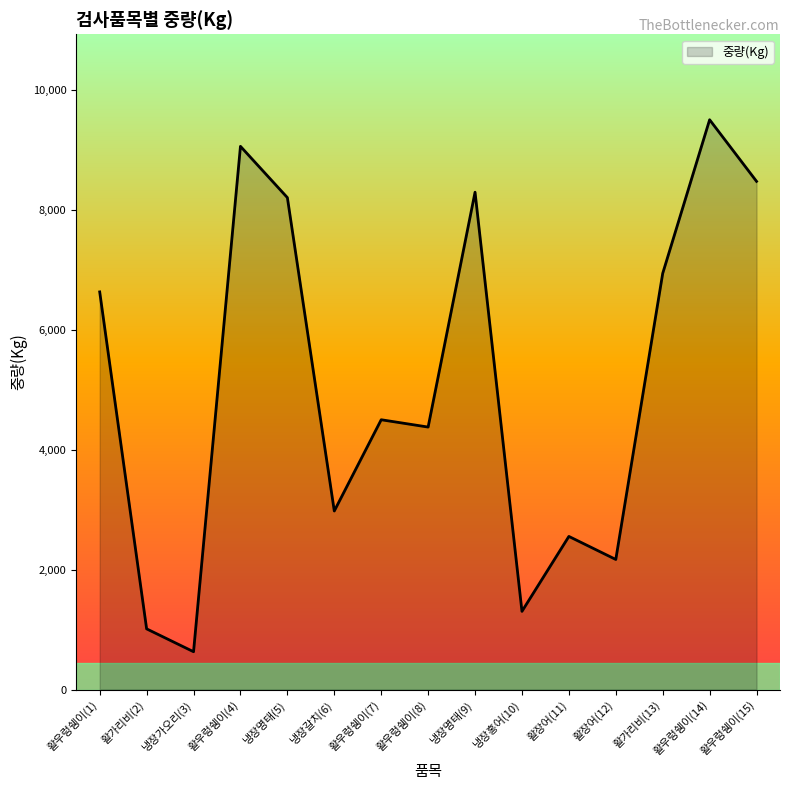

What is the difference between the values at 냉장명태(5) and 활가리비(2)?

7189